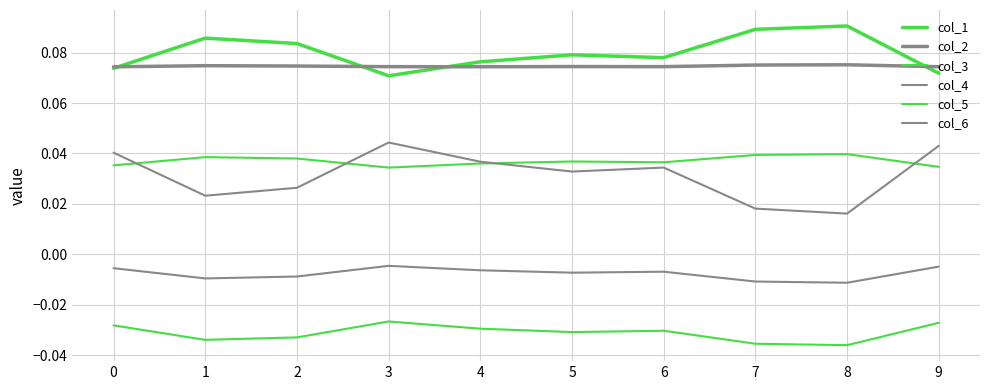

How many lines are shown in the chart?

6